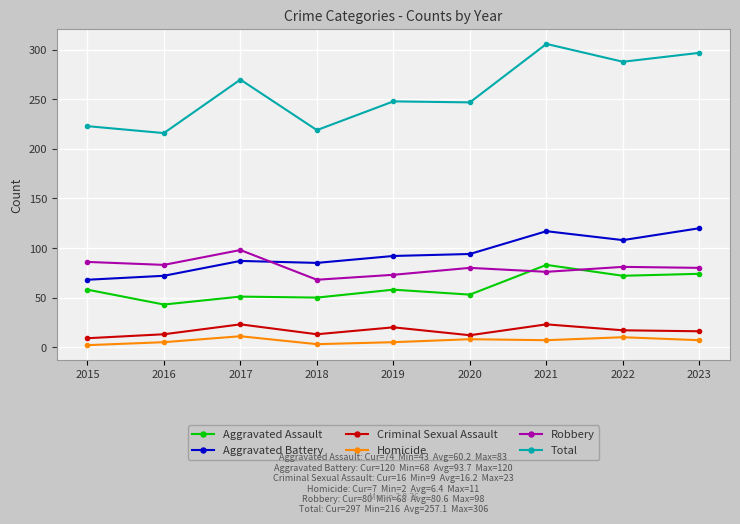

At which label does Robbery reach its minimum?

2018